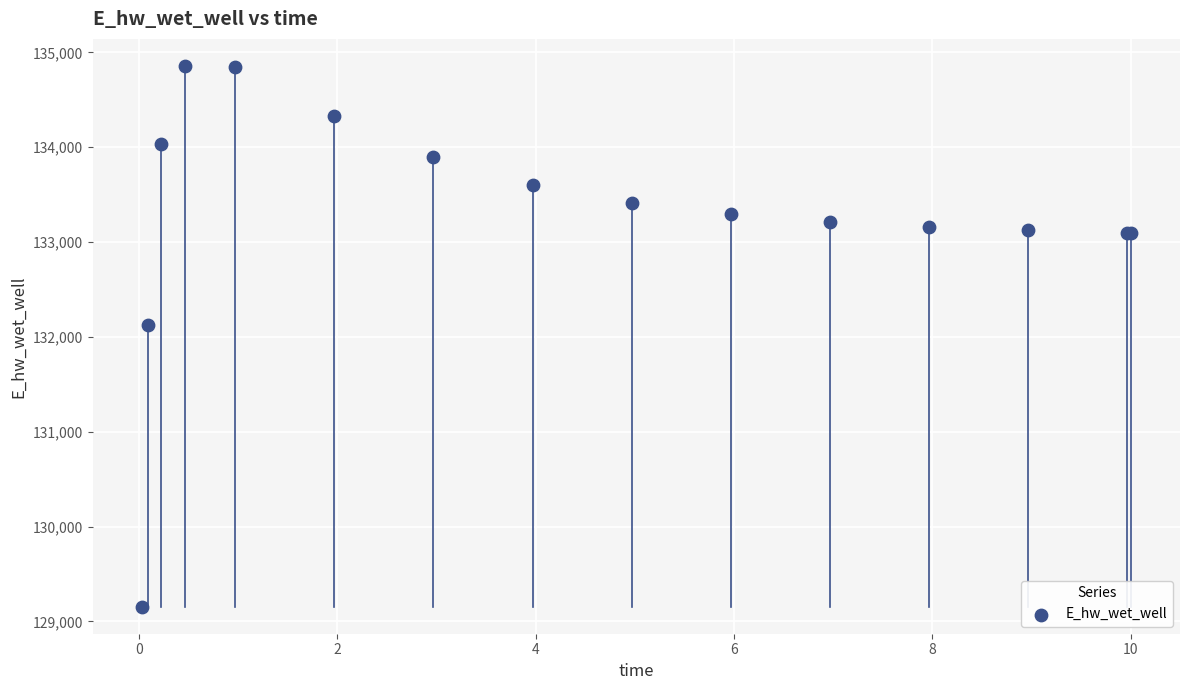

What Y value in the scatter plot is closest to 132006?

132130.8